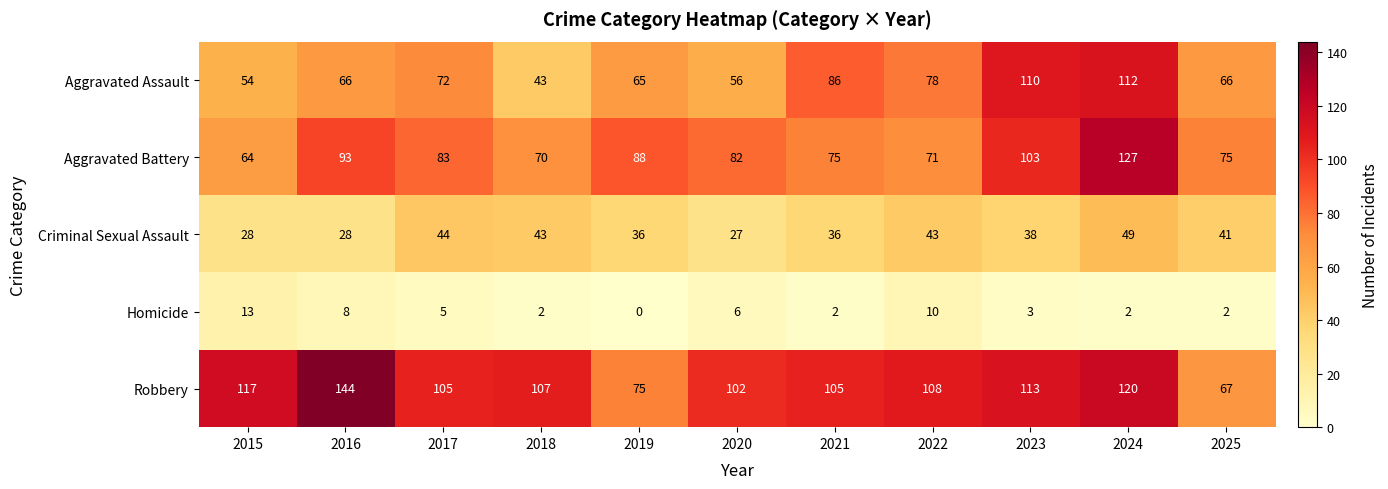

What is the sum of all Homicide values?

53